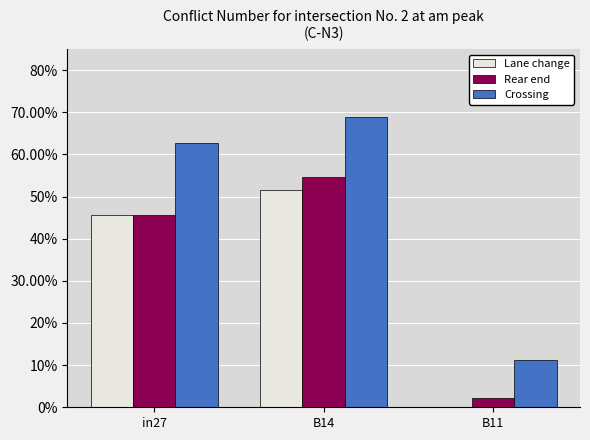

What are all the series names shown in the legend?

Lane change, Rear end, Crossing